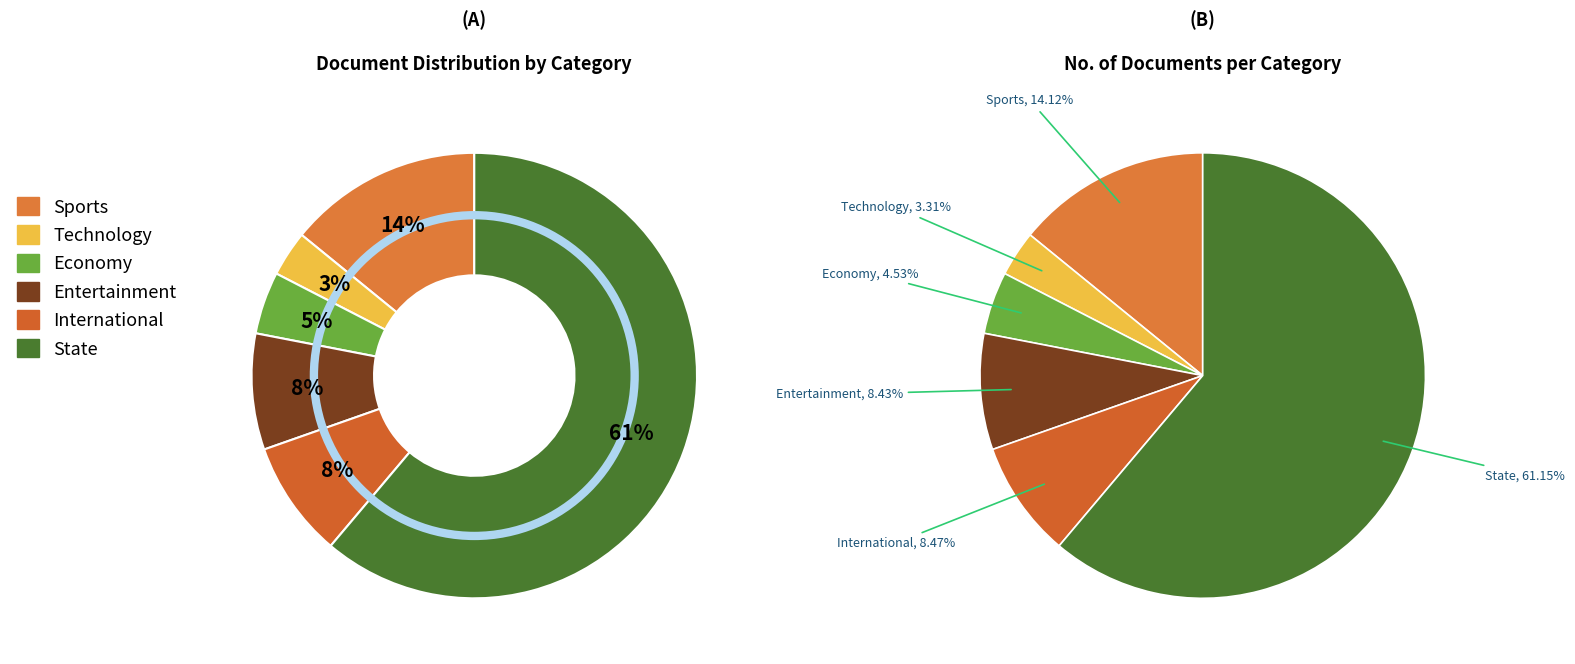

What is the smallest slice in the pie chart?

Technology